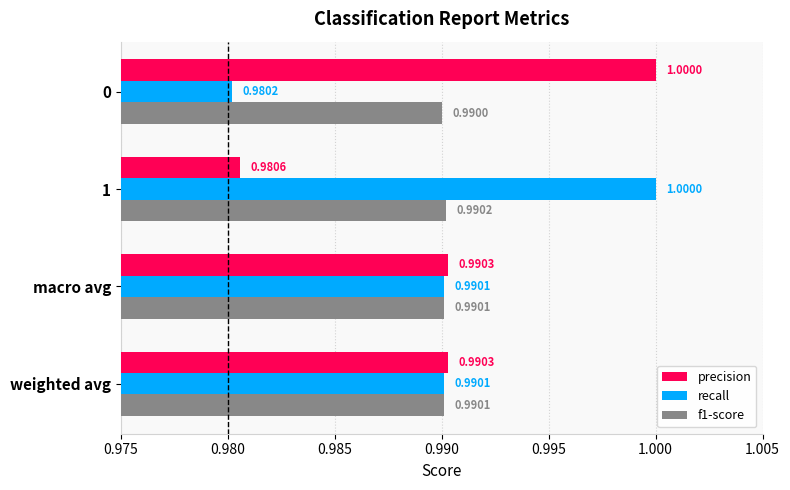

Which series has the largest total across all categories?

precision